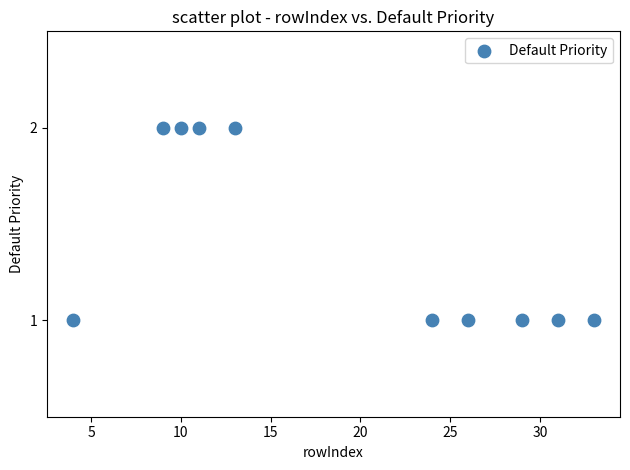

What is the range of X values (max minus min)?

29